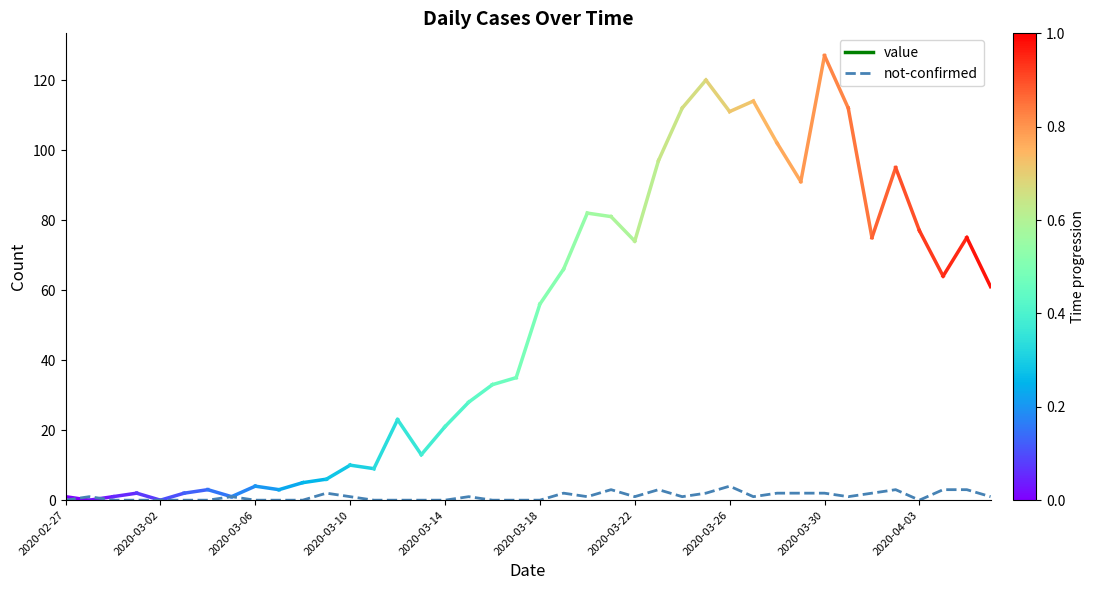

What is the difference between the maximum and minimum values?

4